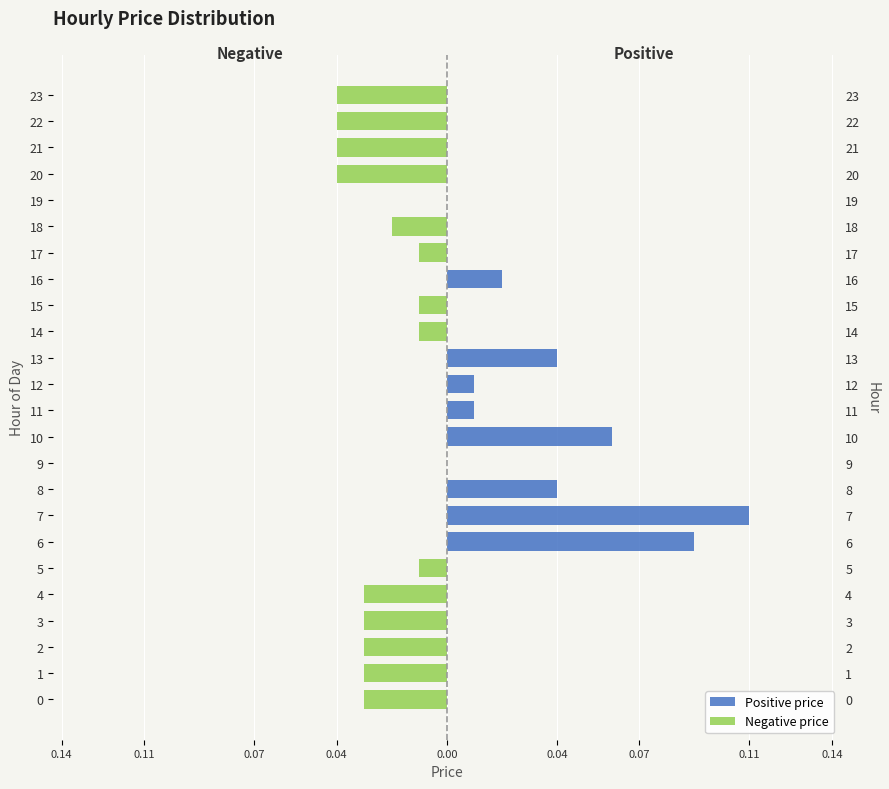

The Positive price series shows 0.0 at 19. True or false?

True